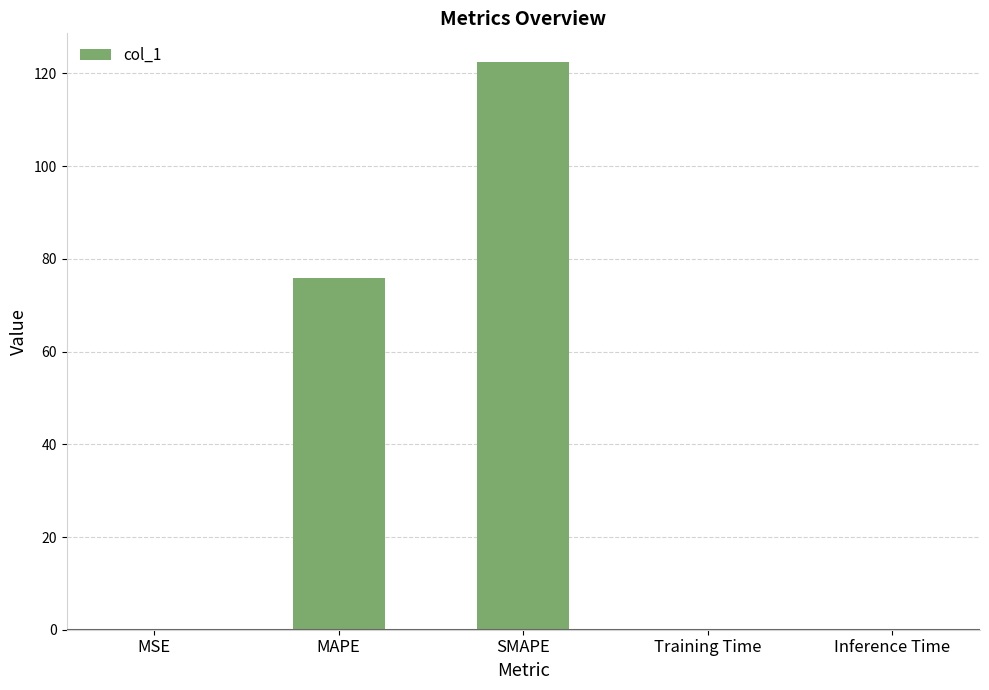

True or false: the data shows 0.0 at Training Time.

True